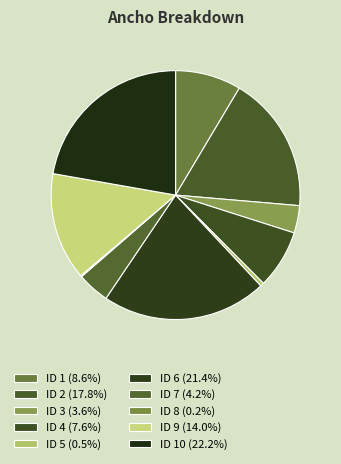

Is there a majority slice in this chart?

No